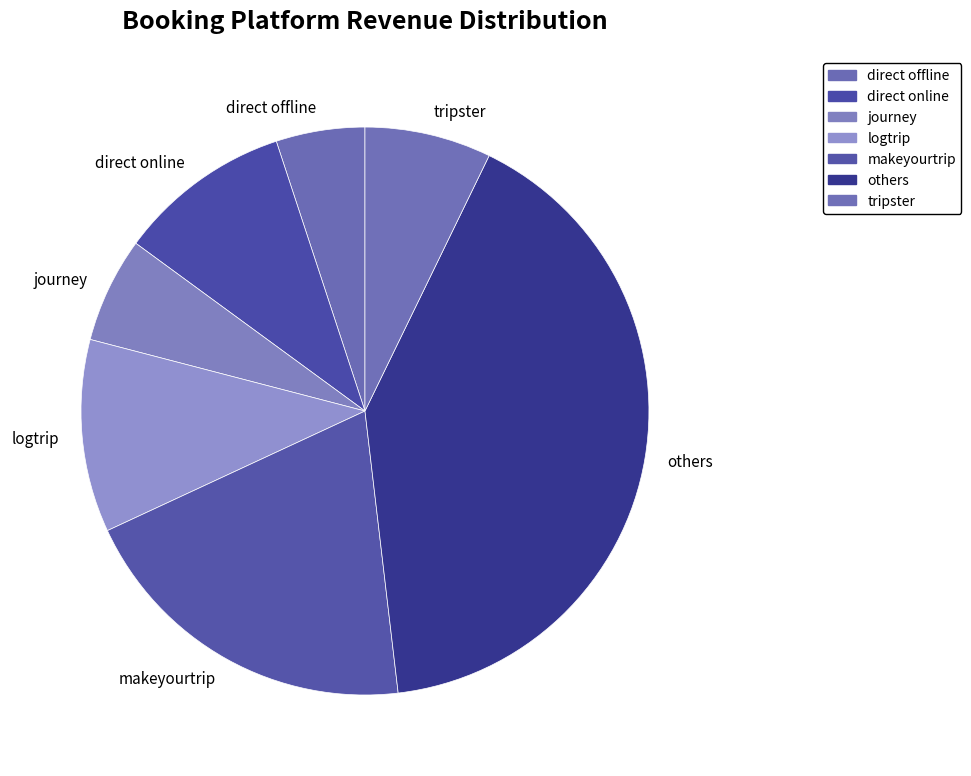

Which has a higher value, direct online or journey?

direct online